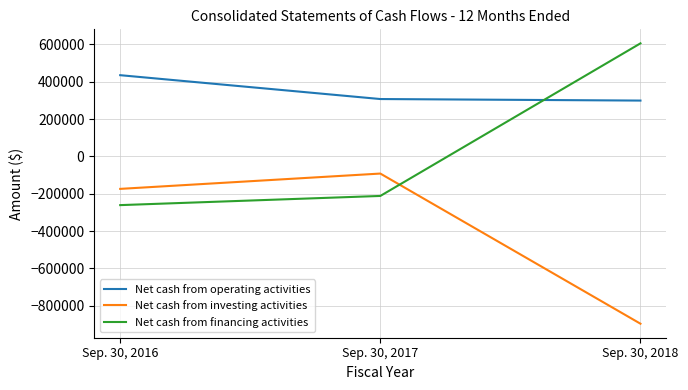

Which category has the lowest value across all series?

Sep. 30, 2018